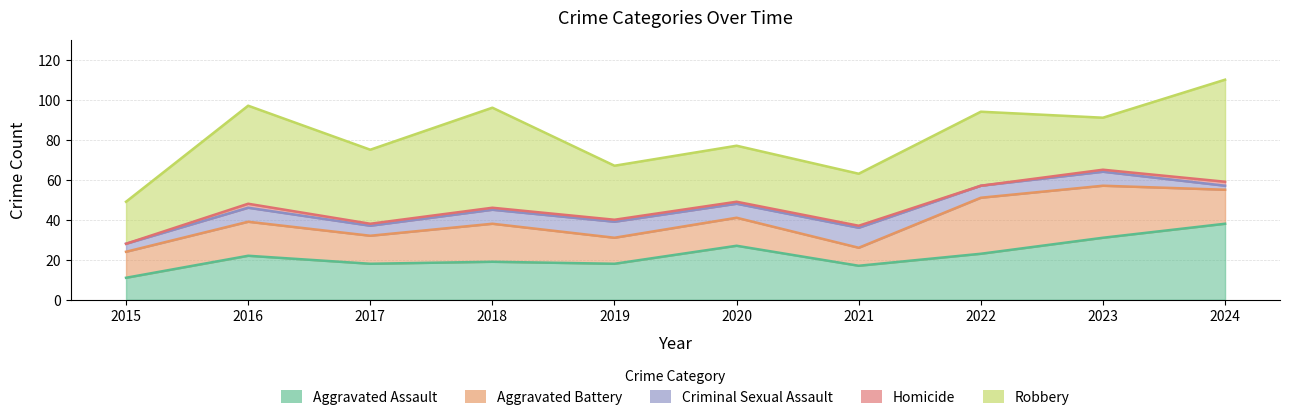

At which category does Homicide reach its first local peak?

2016